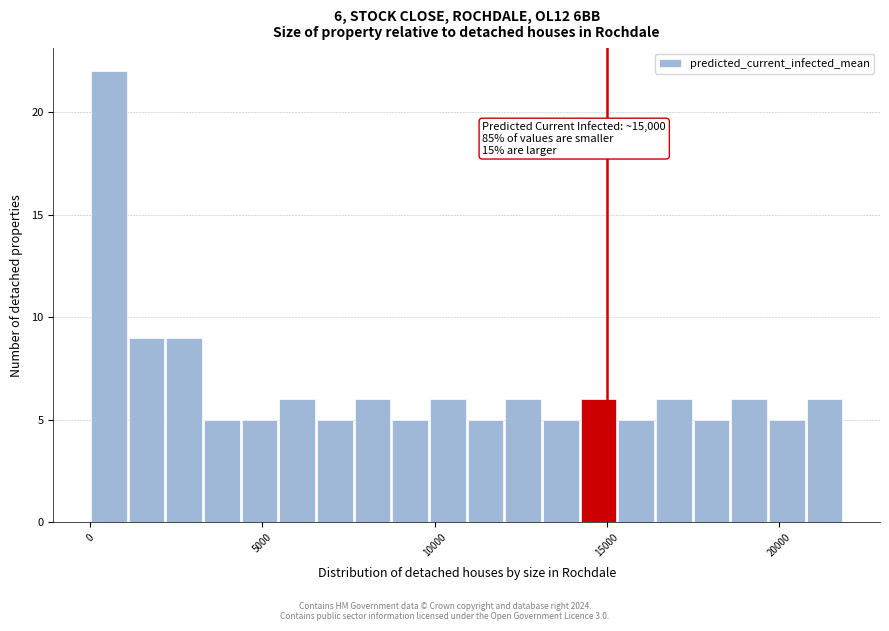

Read against the x-axis, roughly where is the centre of the tallest bar?

500